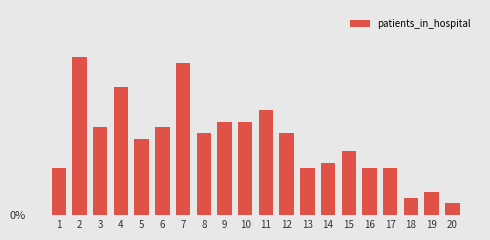

What is the difference between the maximum and minimum values?

0.1